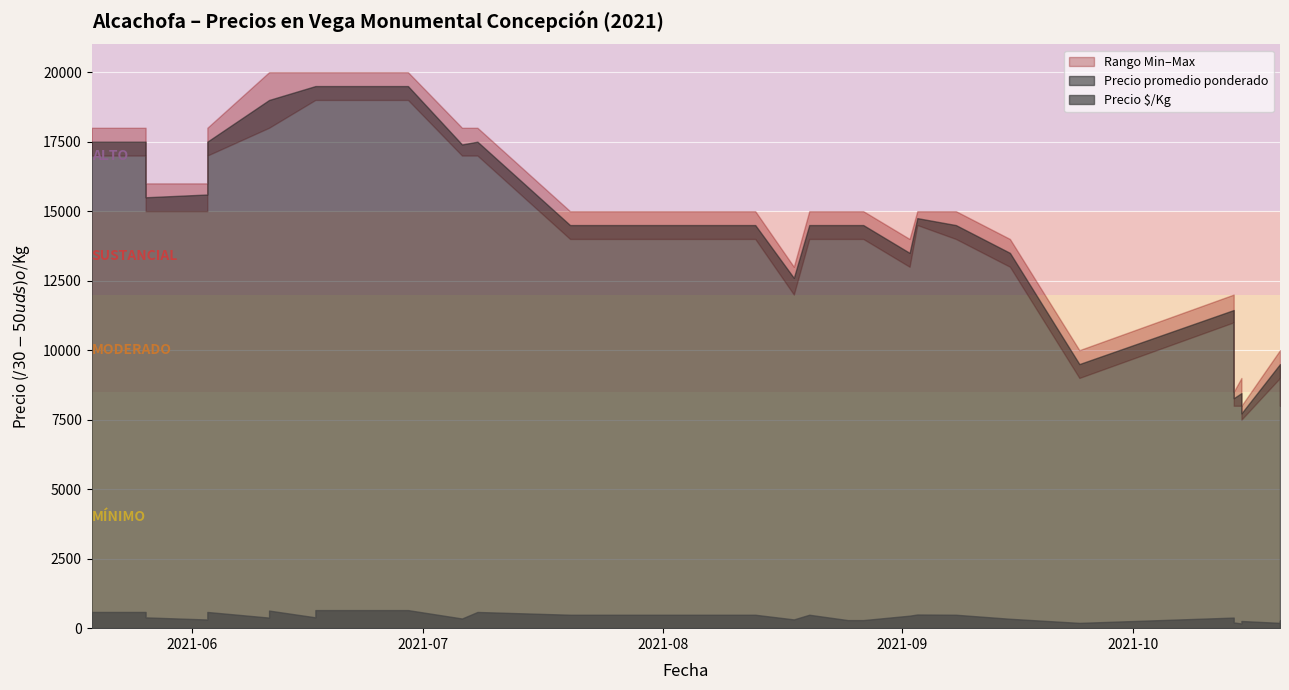

How many values in the Precio $/Kg series are below 390?

15